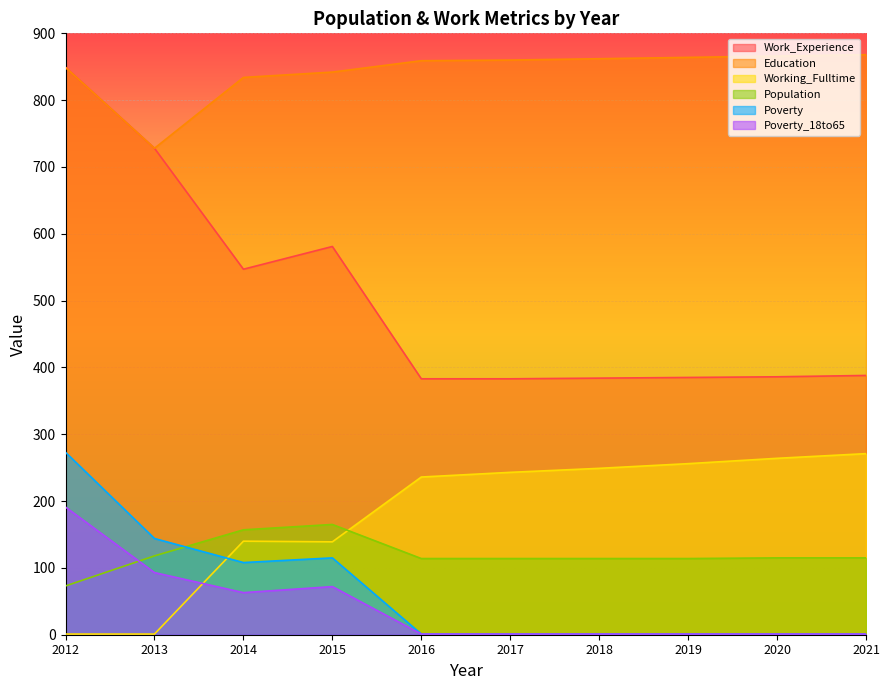

True or false: Poverty and Education intersect in this chart.

False